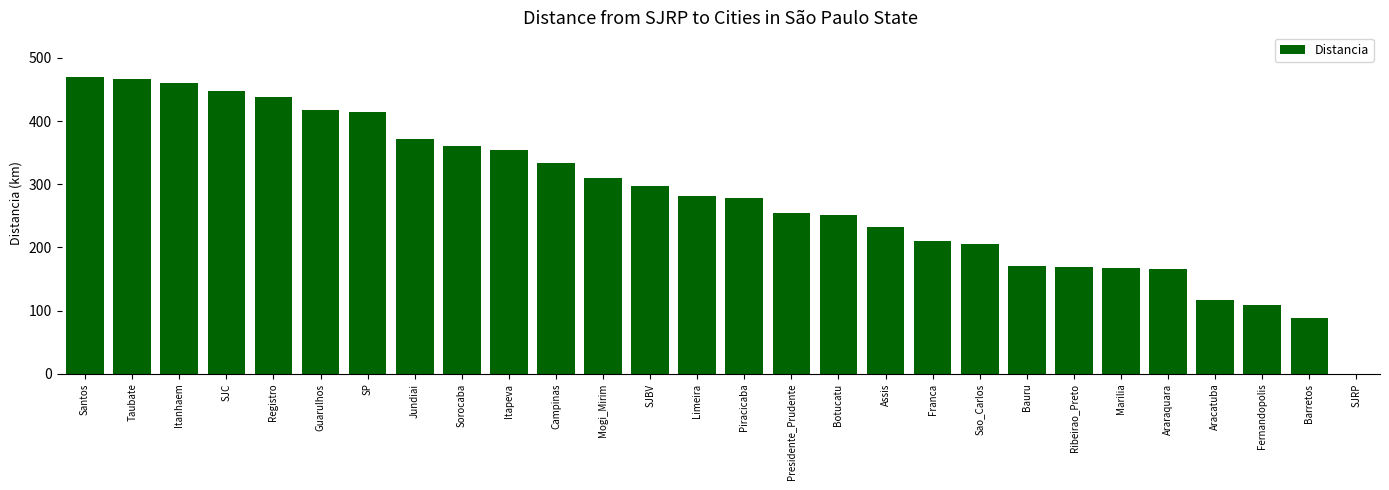

The value at Limeira is 150. True or false?

False